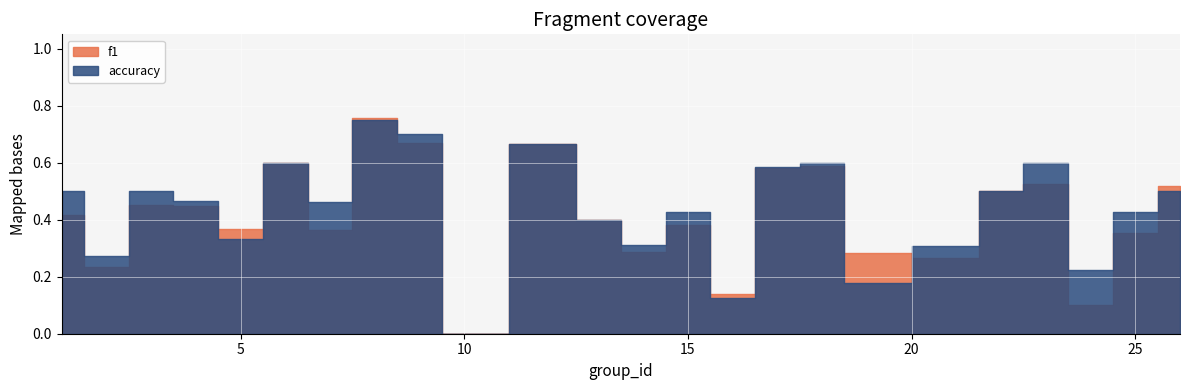

How many intersections are there between accuracy and f1?

8